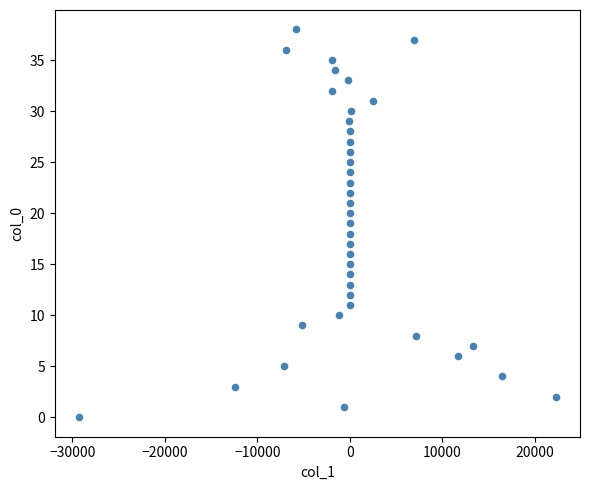

What is the range of Y values (max minus min)?

38